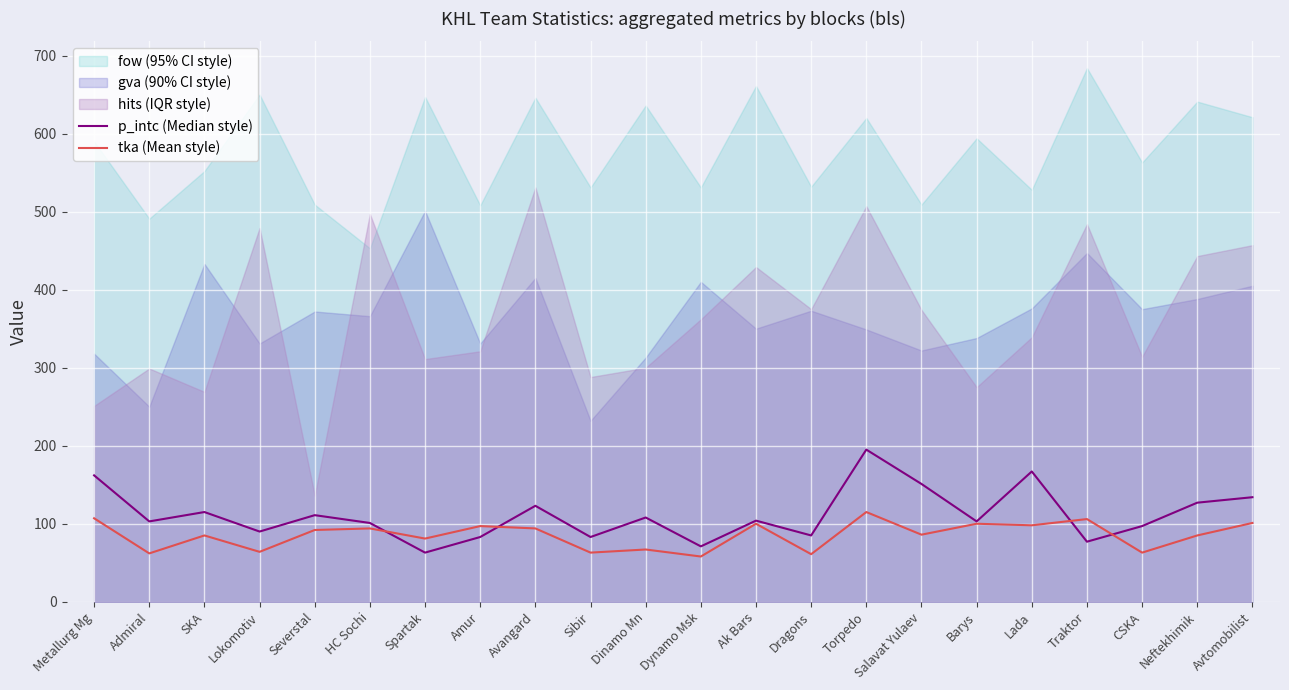

What is the difference between the p_intc (Median style) values at Ak Bars and Dragons?

19